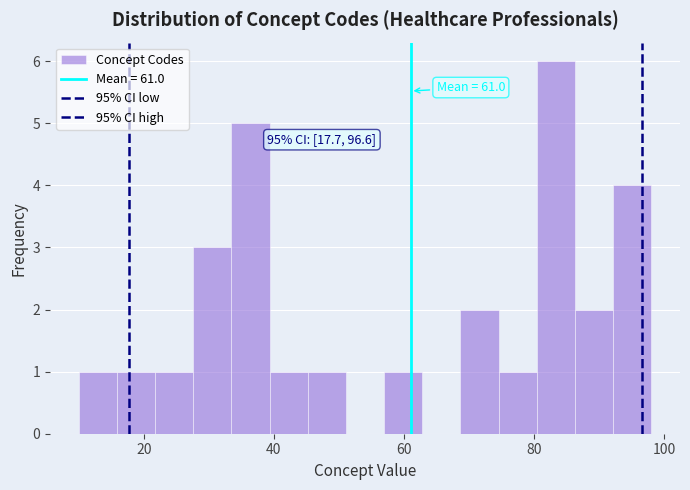

Around what value on the x-axis is the tallest bar? Give the approximate position of its centre, as read against the axis.

84